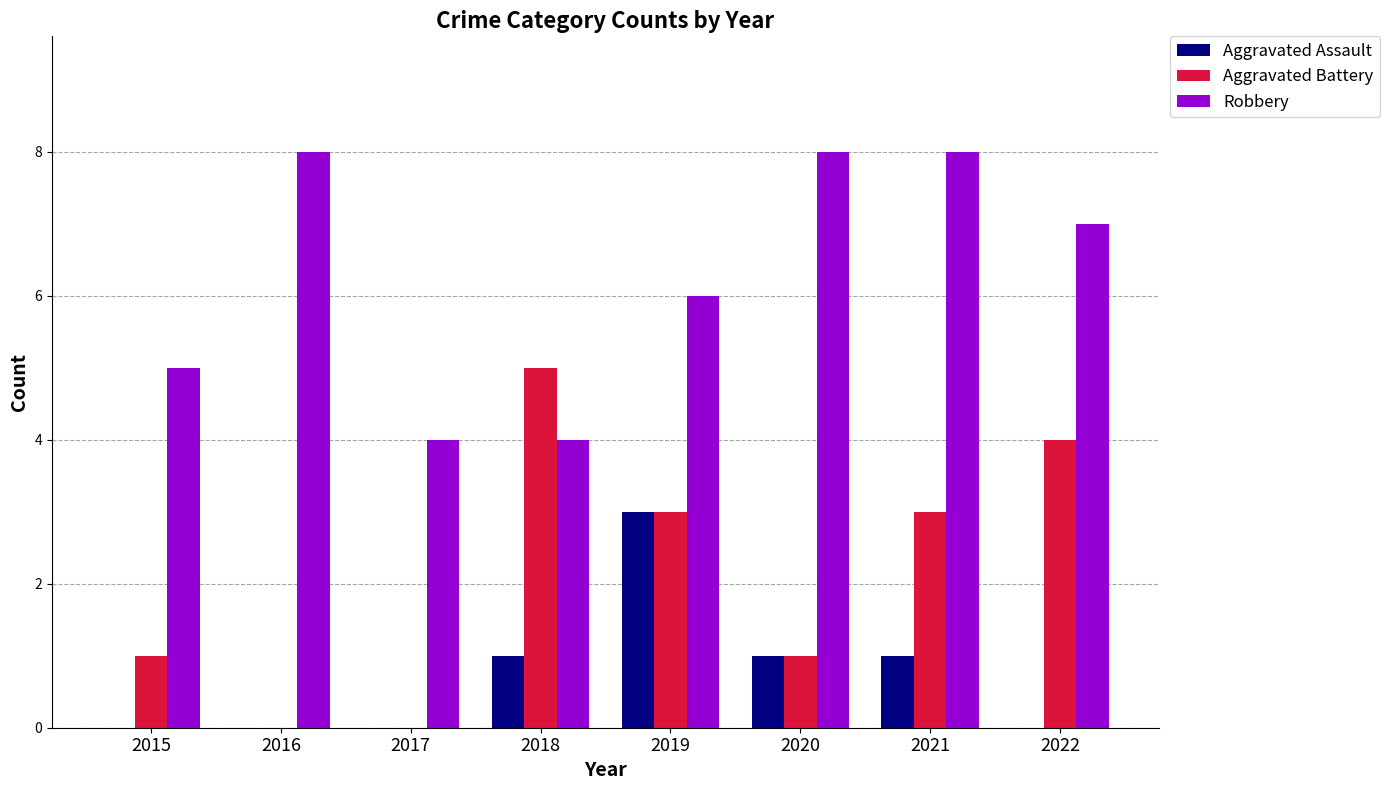

What is the sum of the Aggravated Battery values at 2019 and 2021?

6